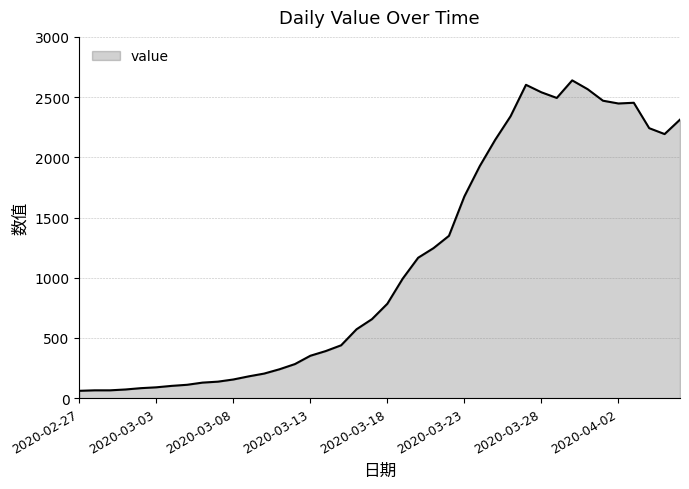

What is the minimum value shown in the chart?

61